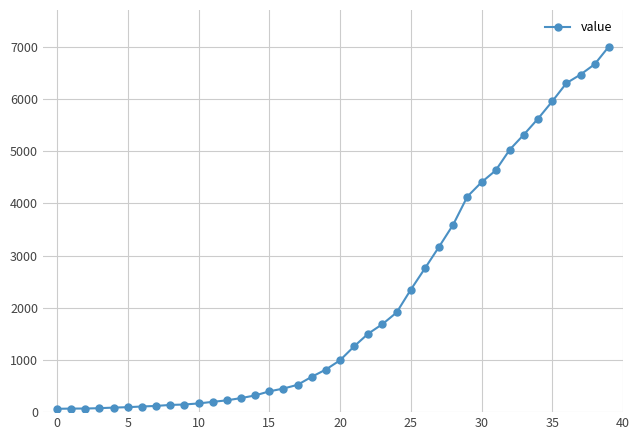

What is the greatest value displayed?

7004